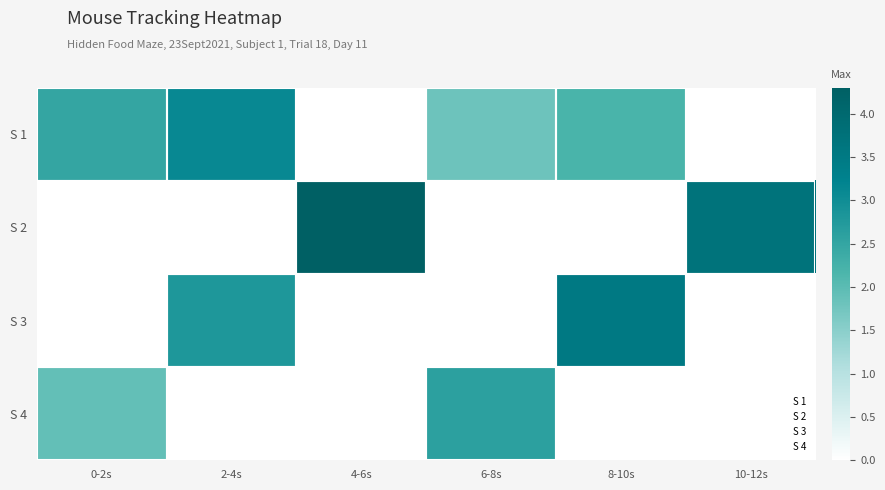

Is it true that S 3 equals 1.3 at 0-2s?

False